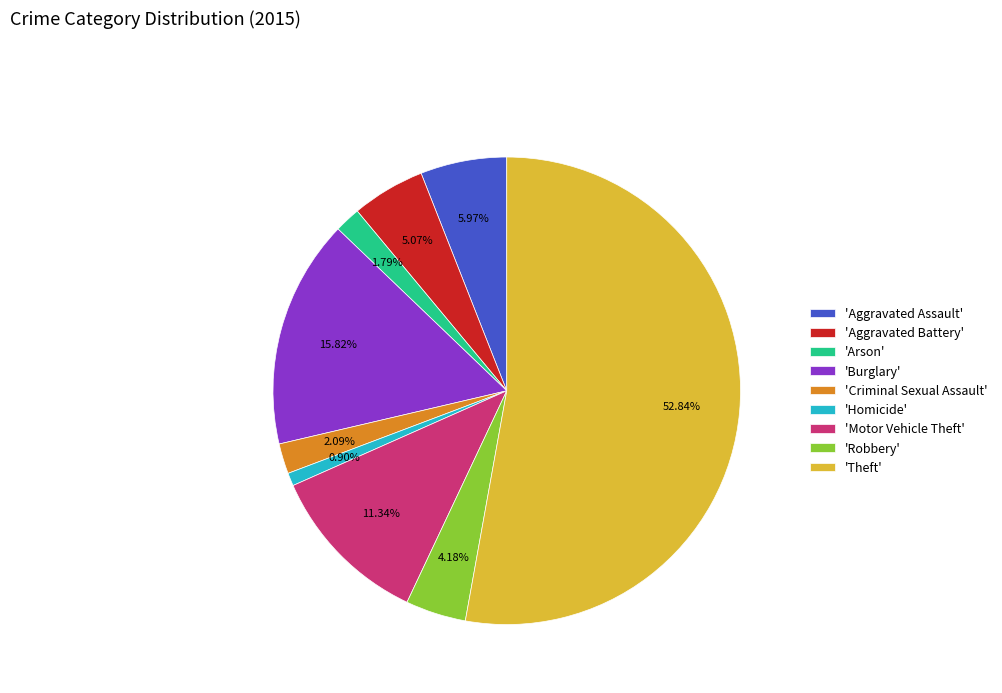

Which slice is the largest?

'Theft'